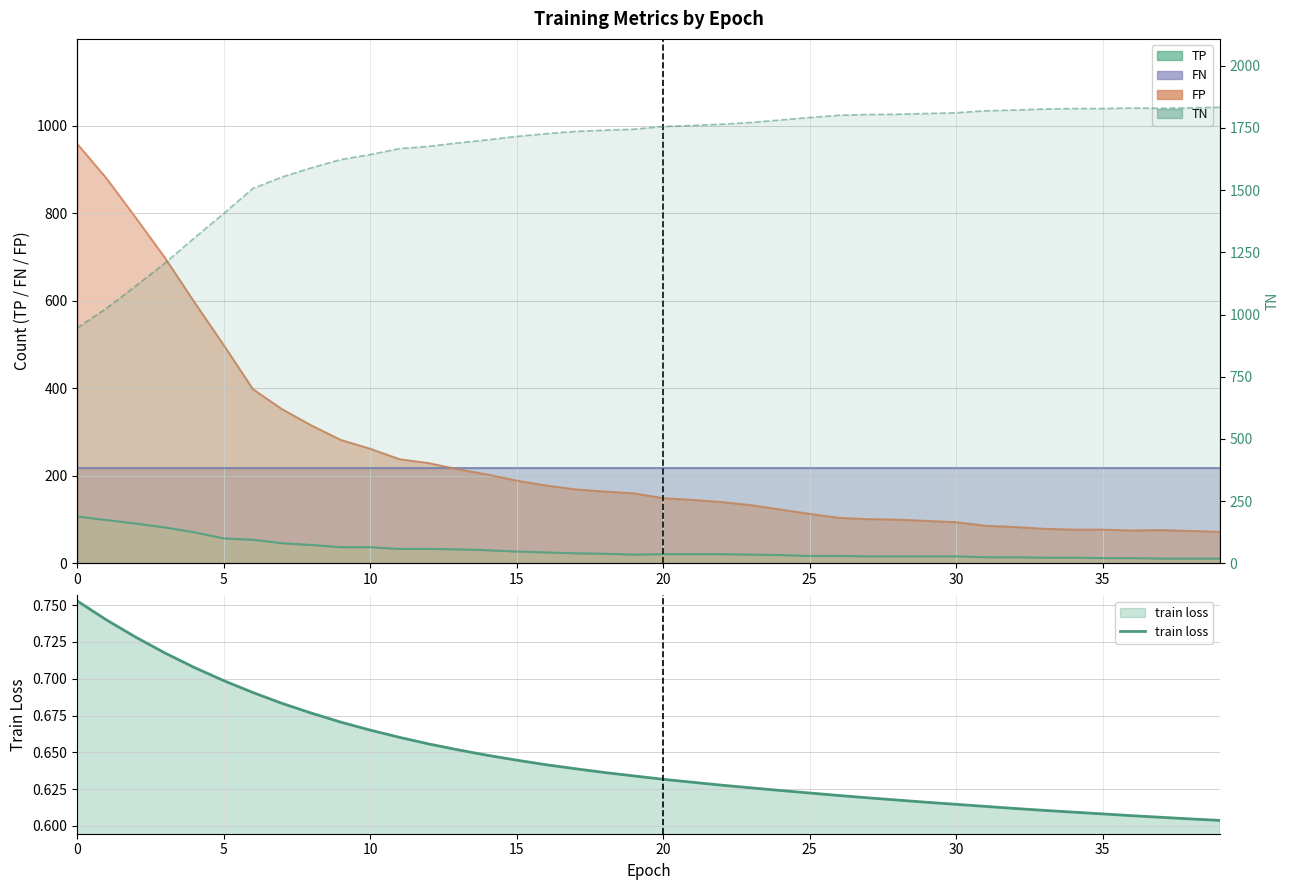

What is the label of the 35th point from the left?

34